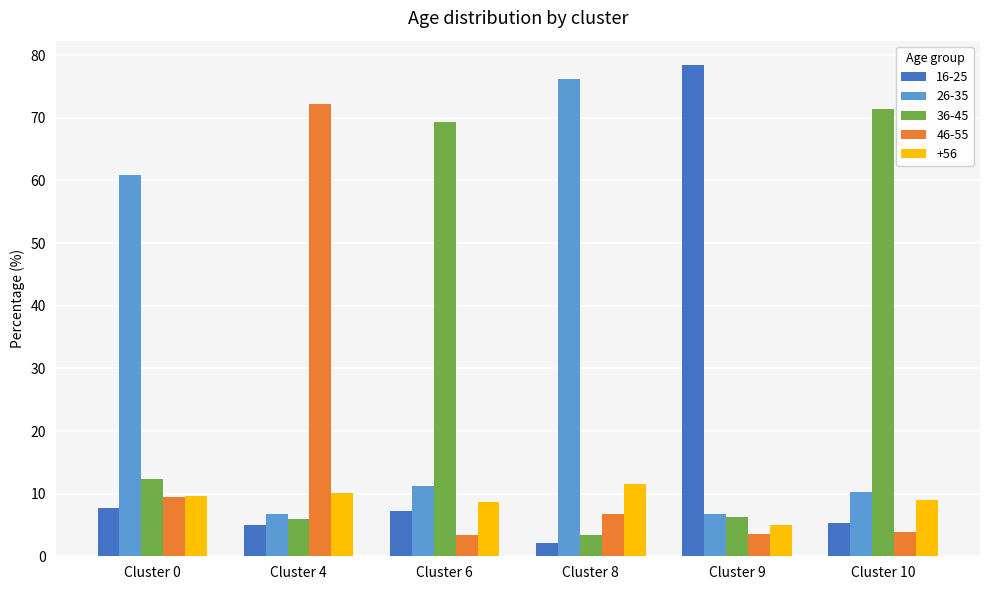

What is the total value across all series at Cluster 4?

100.0